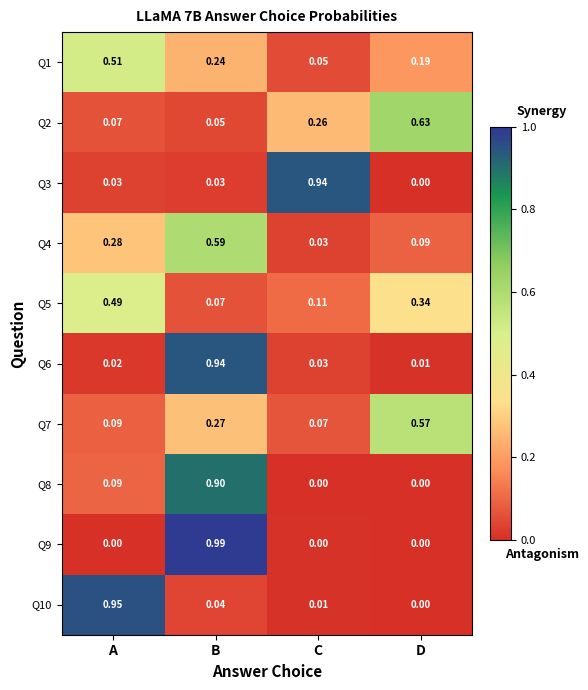

What is the difference between the highest and lowest values at C?

0.9